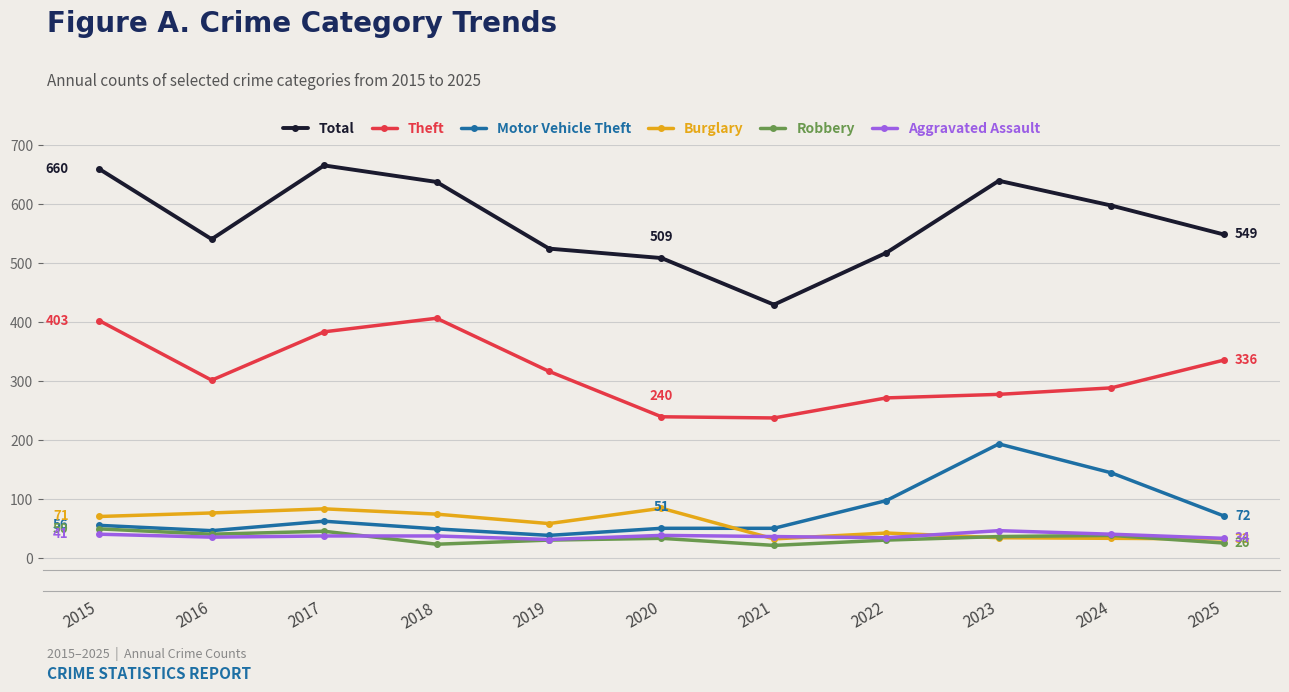

What is the difference between the Theft values at 2017 and 2015?

19